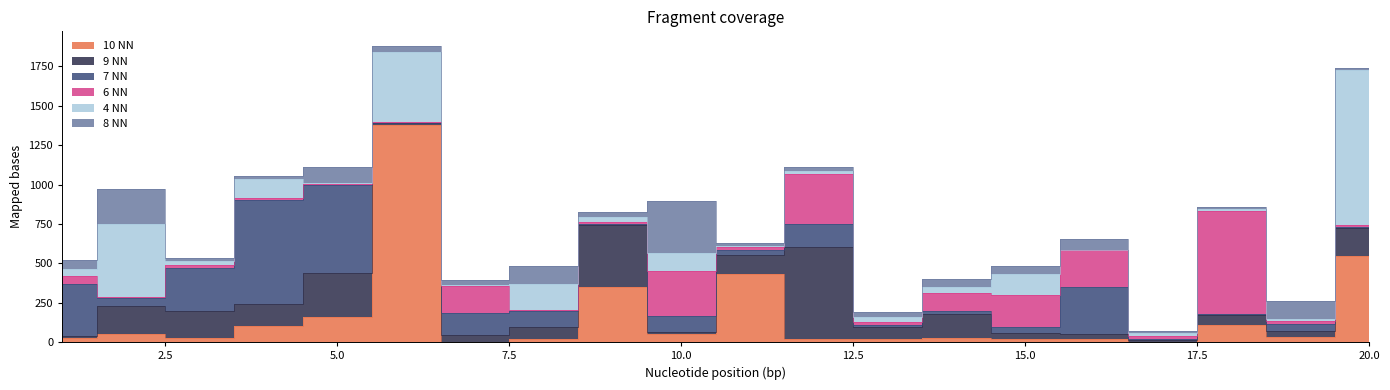

Which series changed the most between 9 and 16?

9 NN